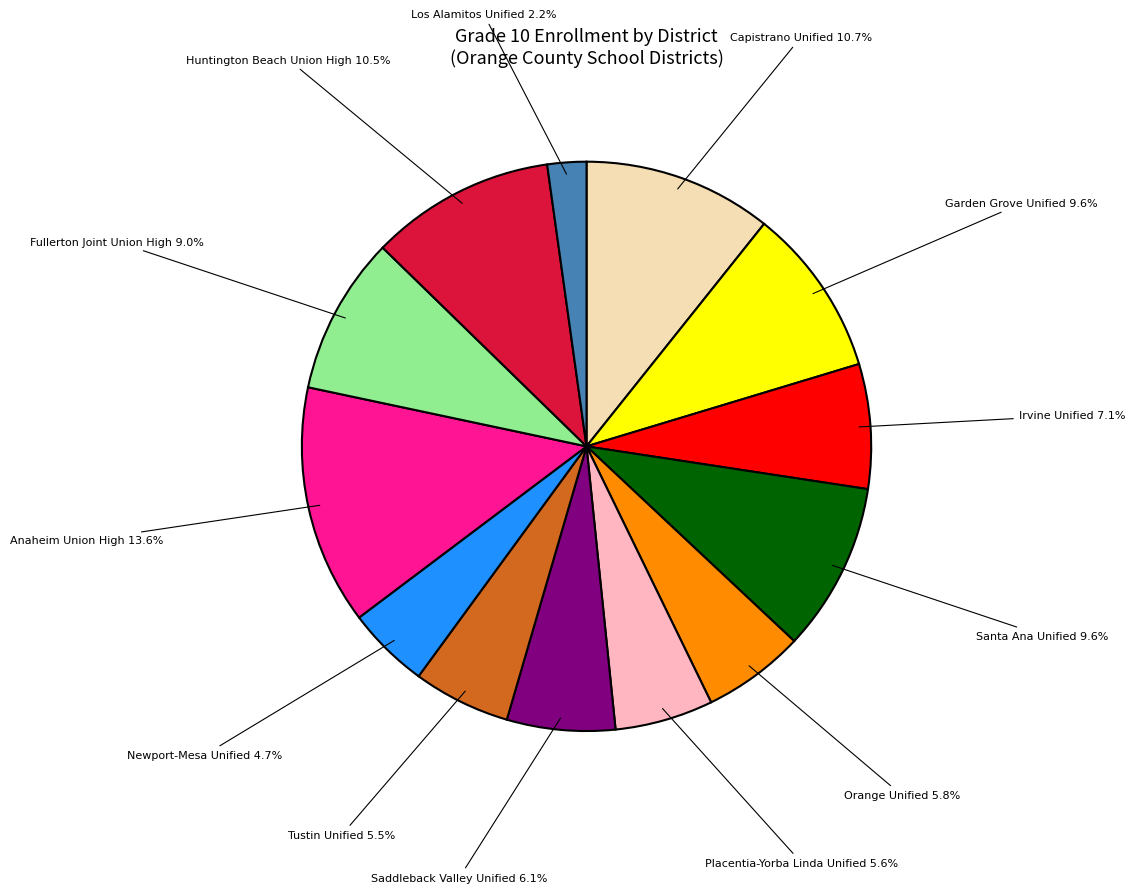

To the nearest percent, what is the difference between the largest and smallest slice percentages?

11%